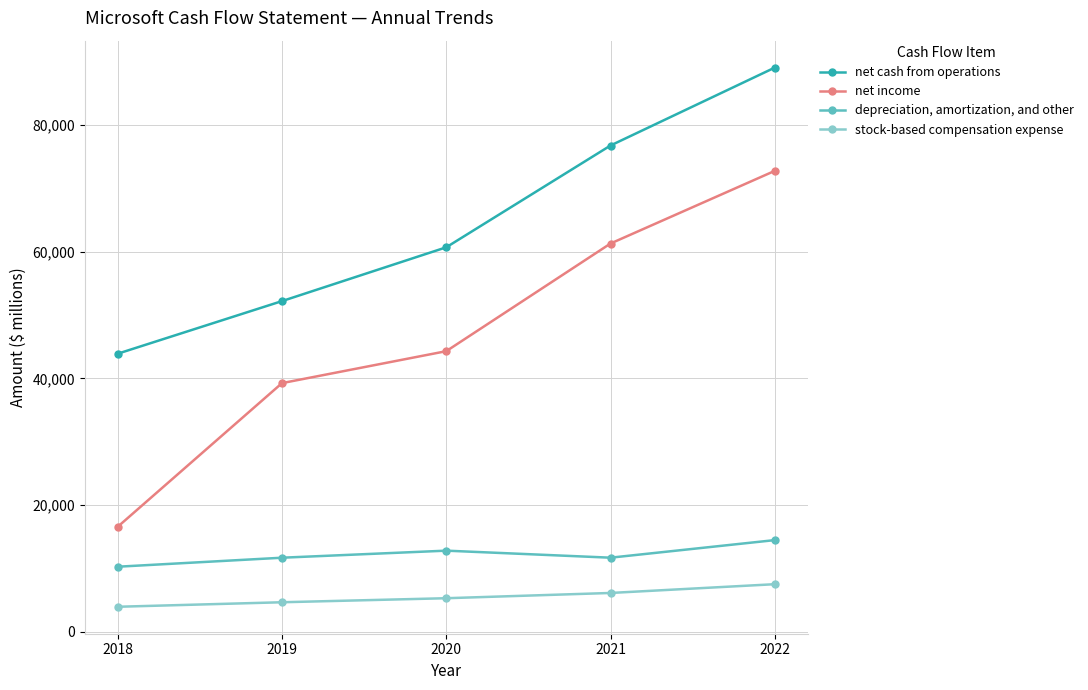

What is the minimum value for stock-based compensation expense?

3940